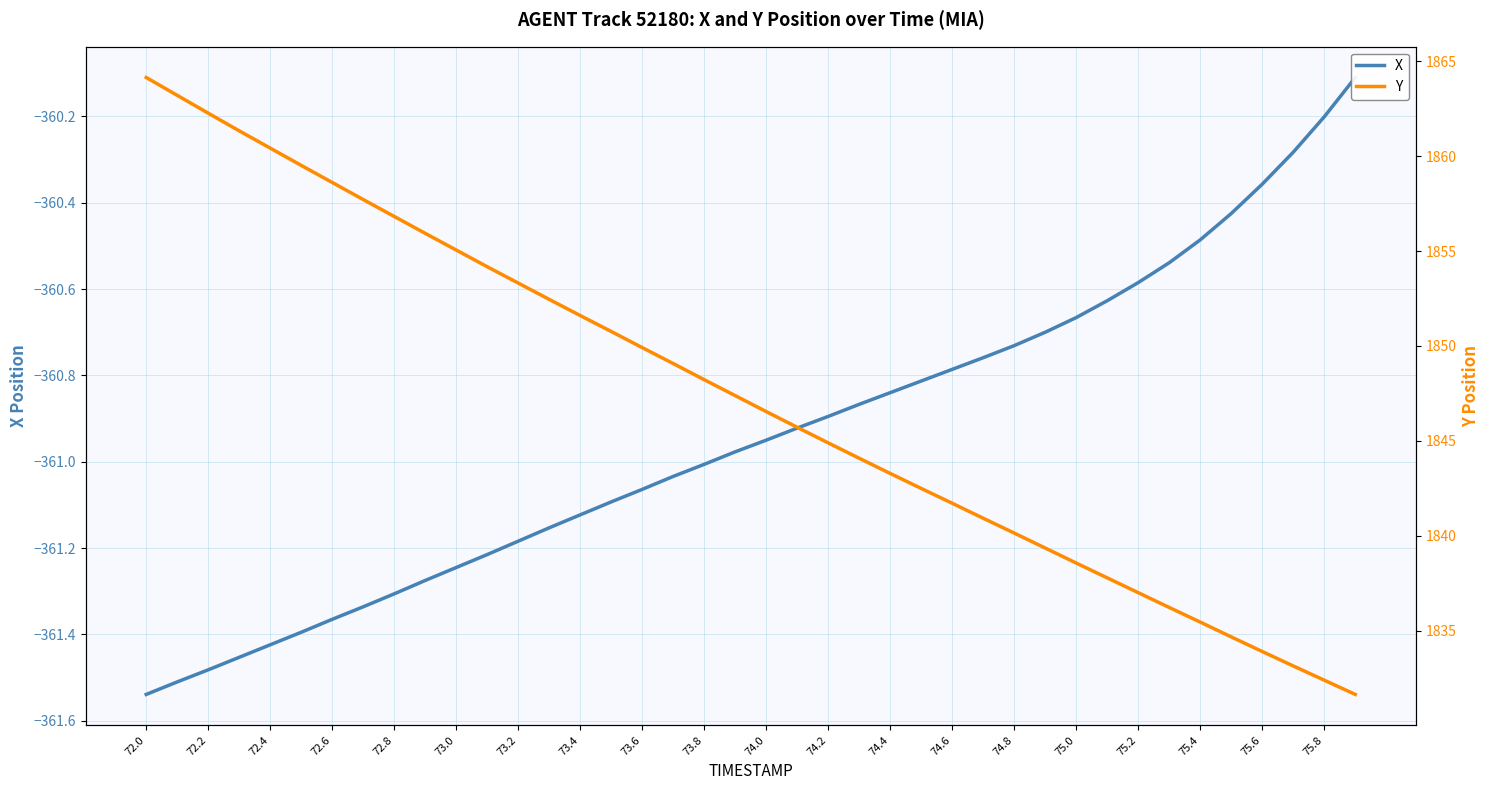

True or false: X has more than 0 points higher than both neighbors.

False